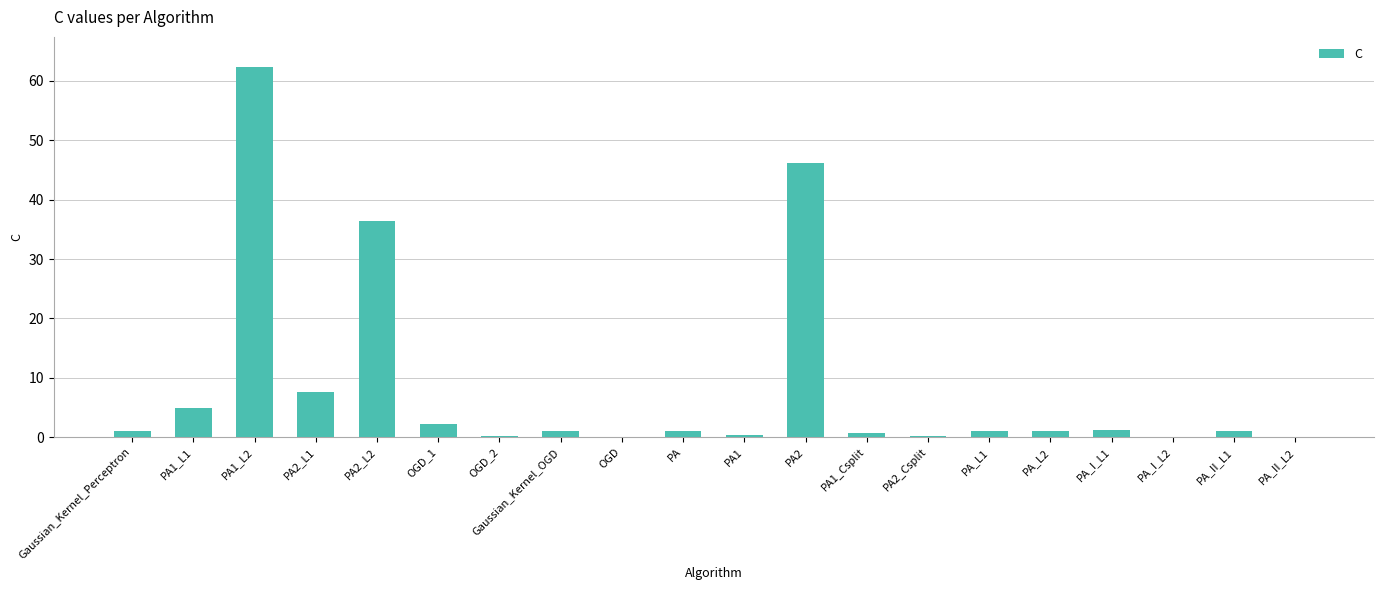

What is the sum of all values?

169.2